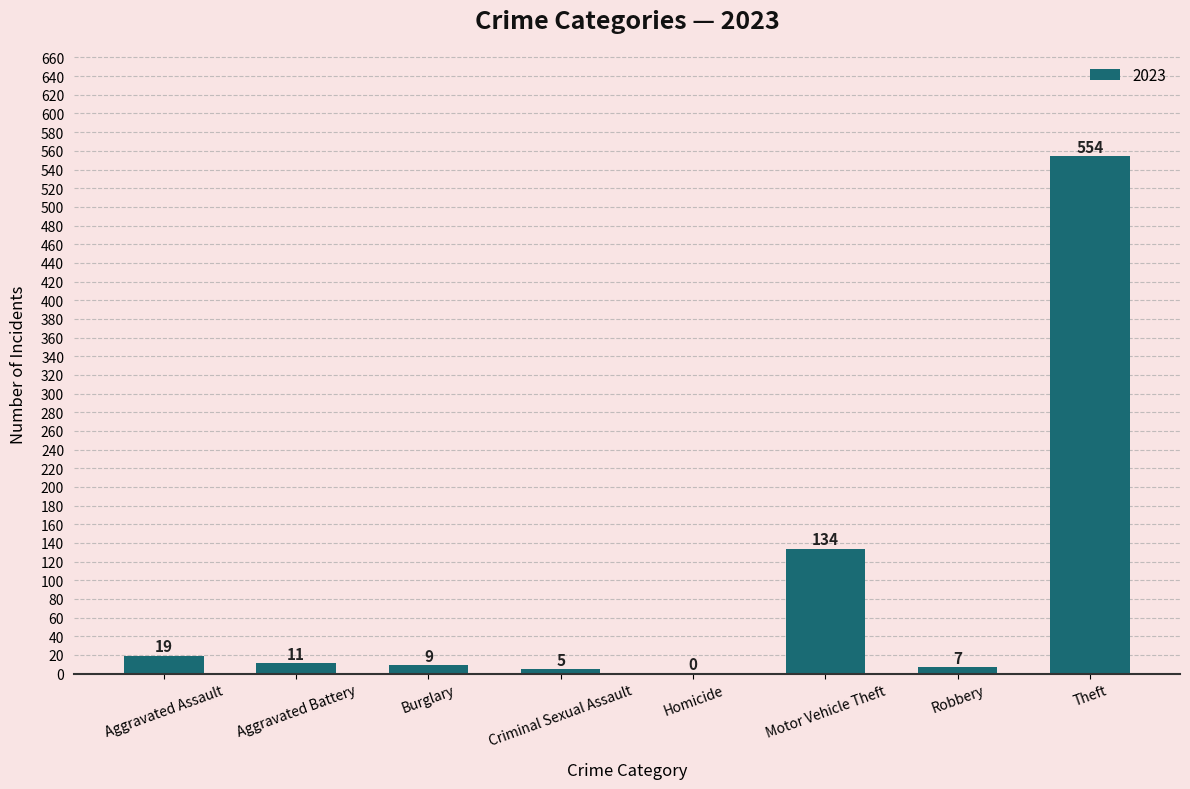

Approximately how many times larger is the value at Aggravated Battery compared to Burglary?

1.2